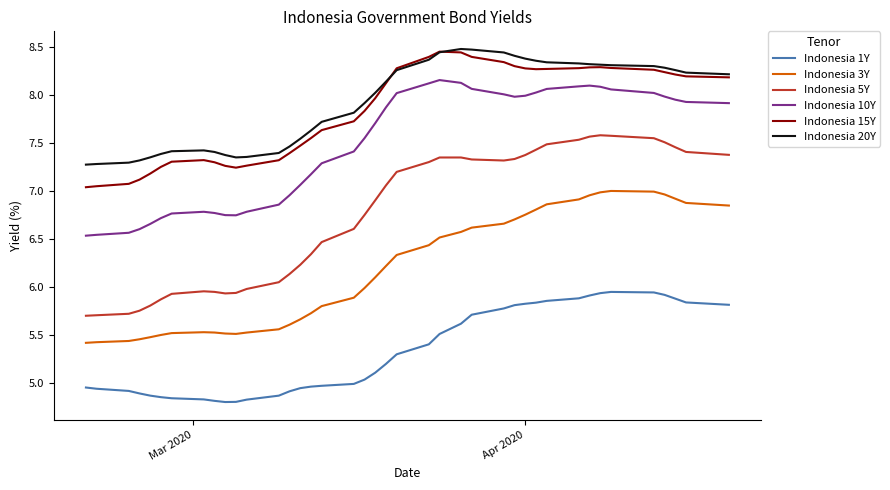

Which series has the largest range (max minus min)?

Indonesia 5Y